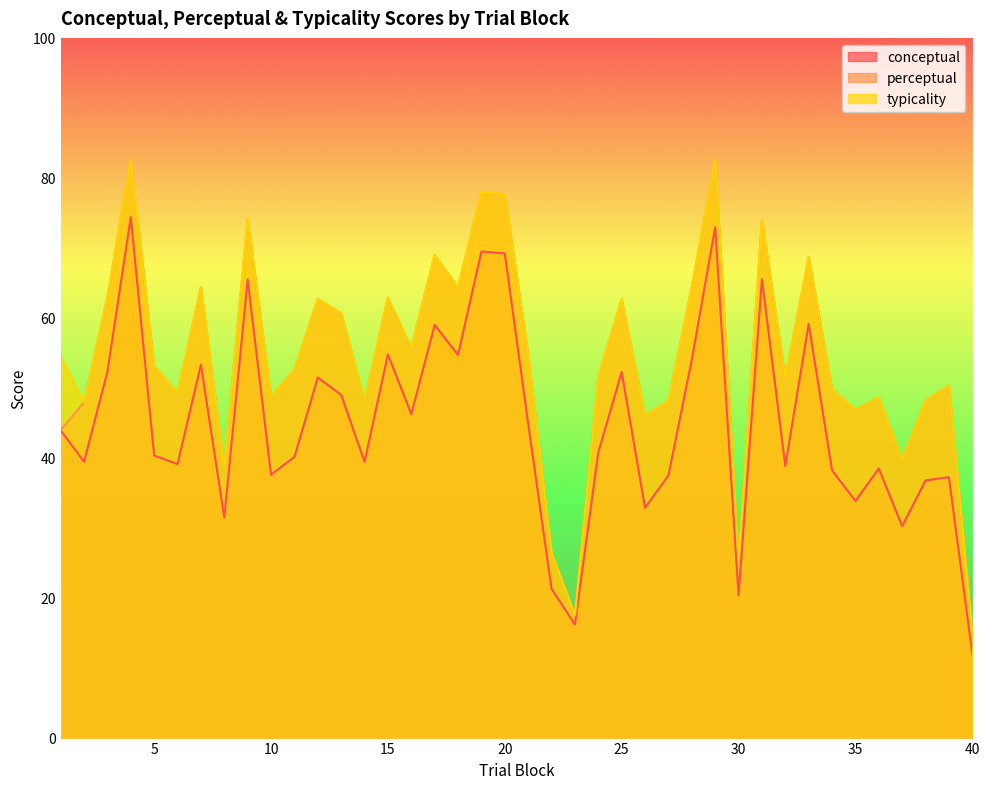

What is the value of the conceptual point at the 29th from the left?

72.9